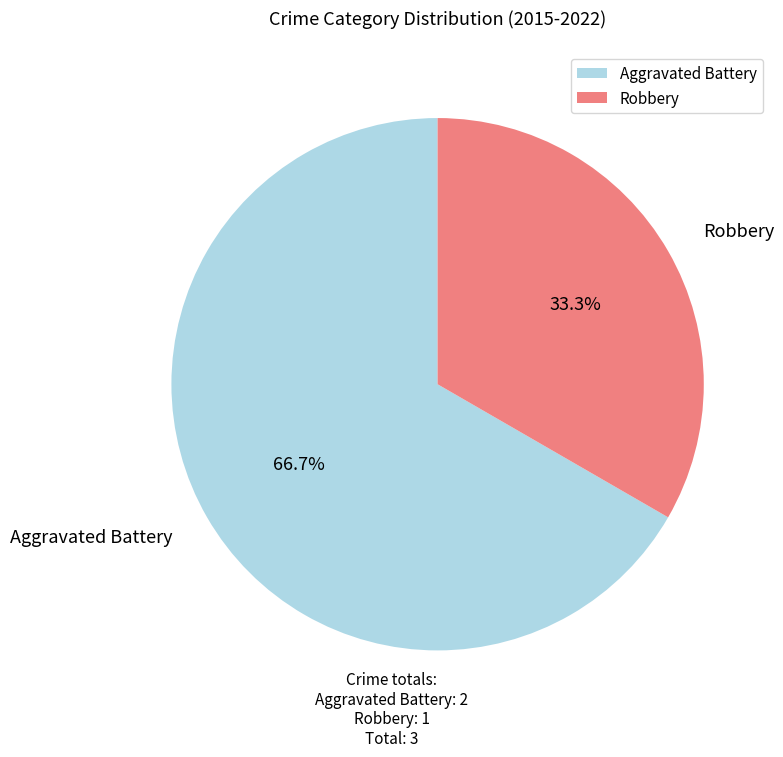

What percentage is the Aggravated Battery slice, to the nearest percent?

67%